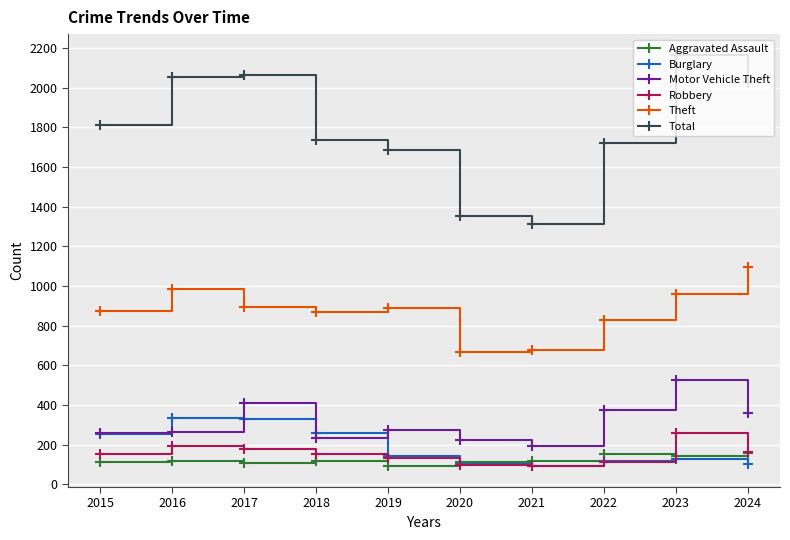

How many values in the Total series are below 1812?

5